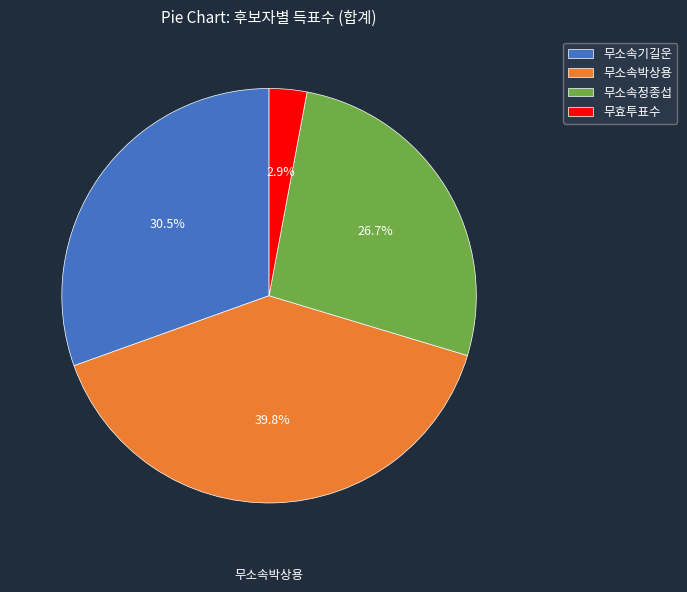

What is the smallest slice in the pie chart?

무효투표수